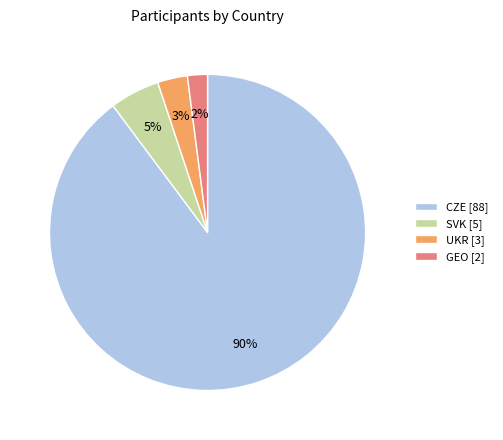

How many segments does this pie chart have?

4